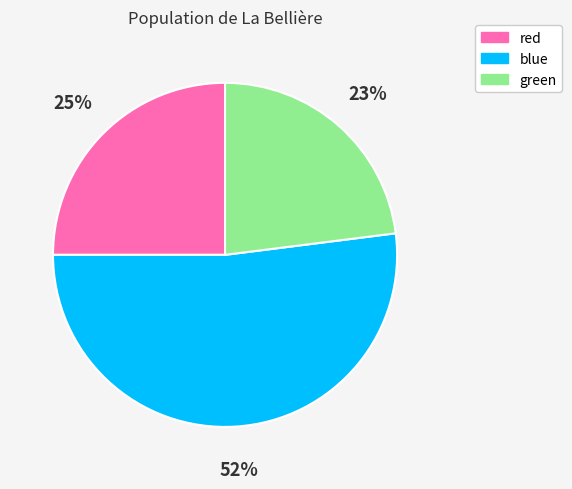

How many slices are in this pie chart?

3